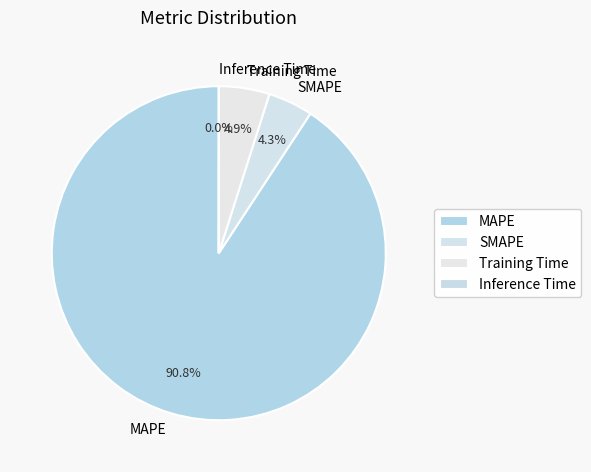

True or false: SMAPE accounts for 4% of the total.

True